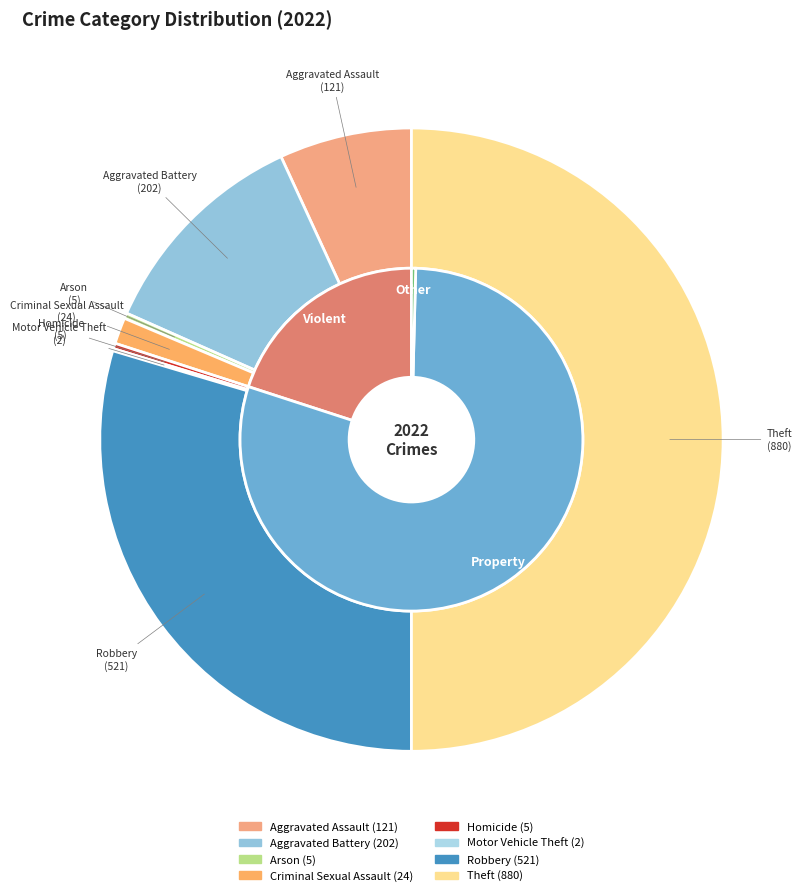

True or false: Homicide accounts for 0% of the total.

True